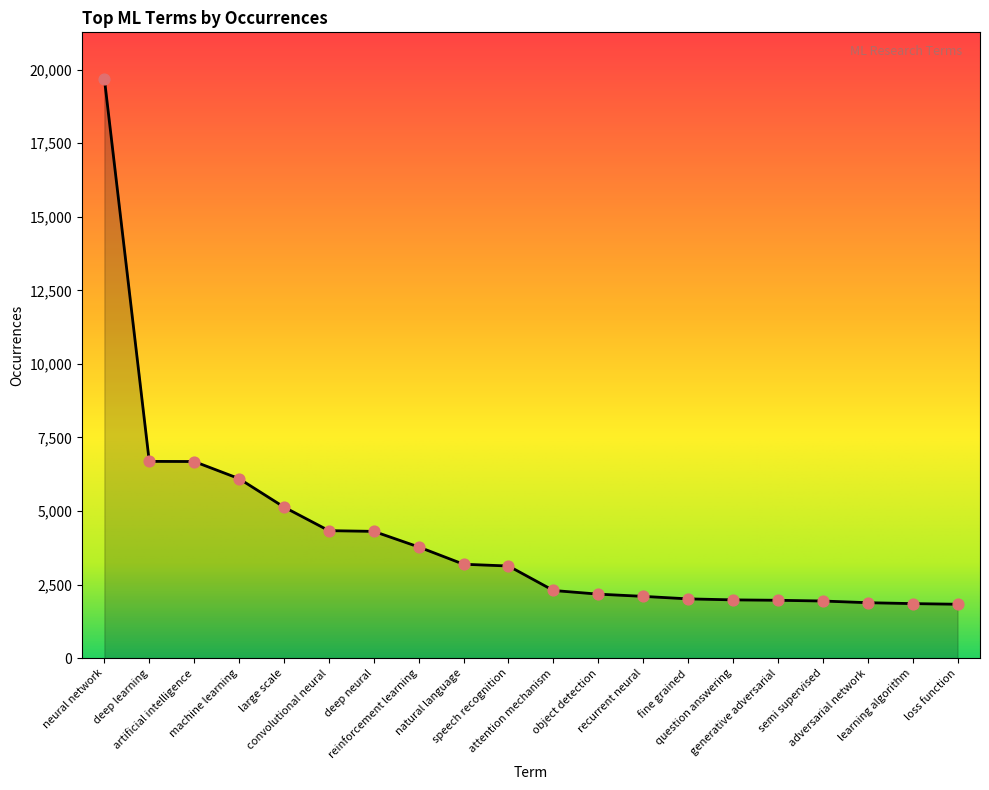

Approximately how many times larger is the value at large scale compared to question answering?

2.6